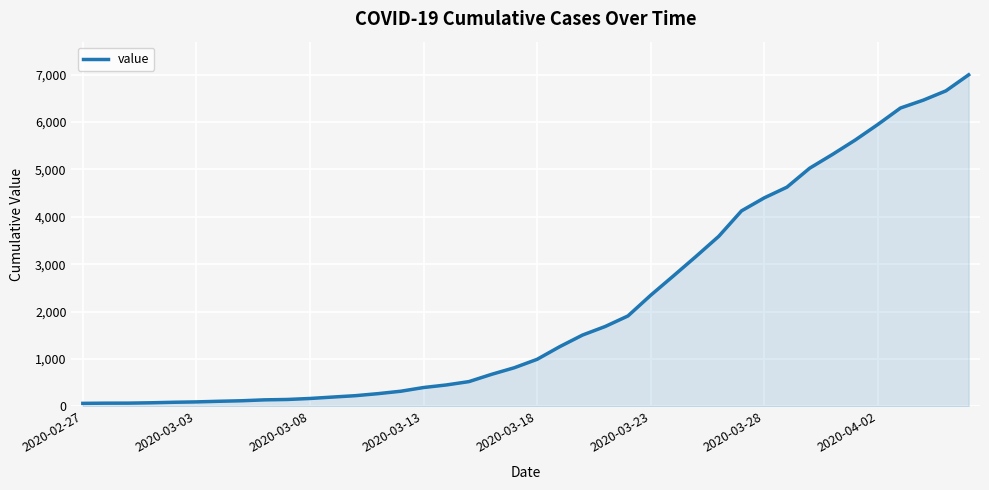

How many categories are shown in the chart?

40